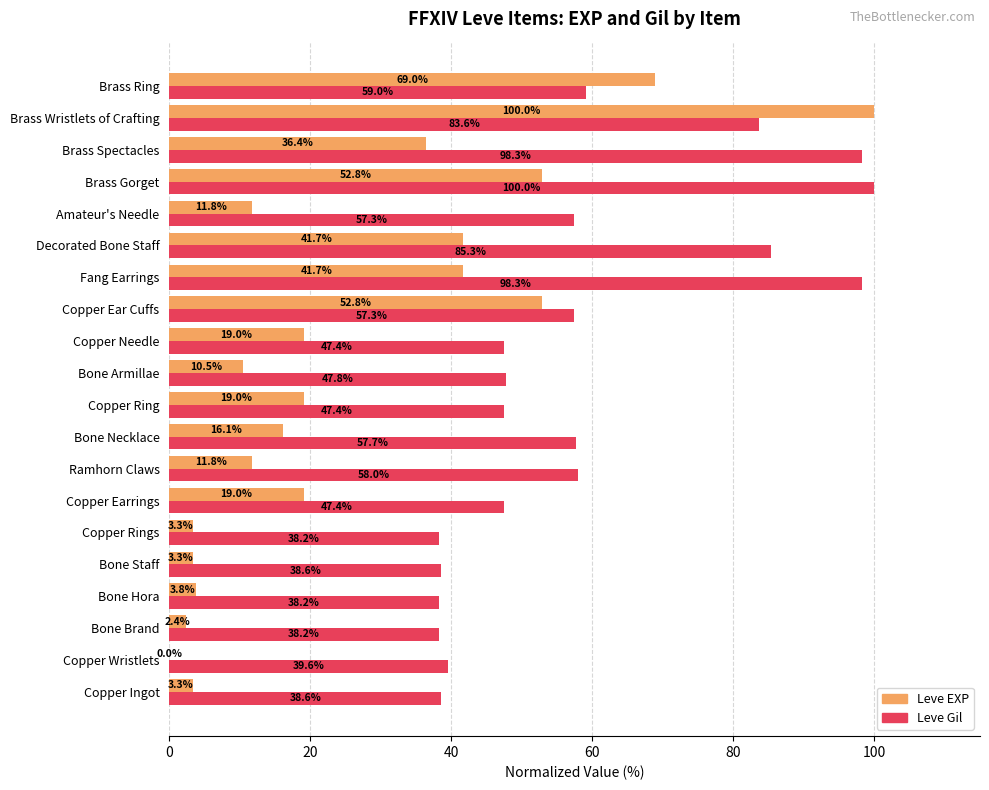

What is the greatest value displayed?

100.0